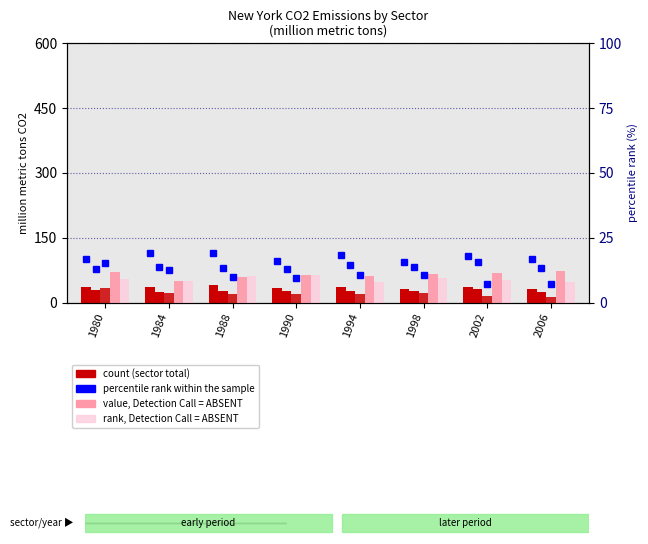

Is the value of Commercial Total at 1994 greater than the value of Transportation Total at 1988?

No